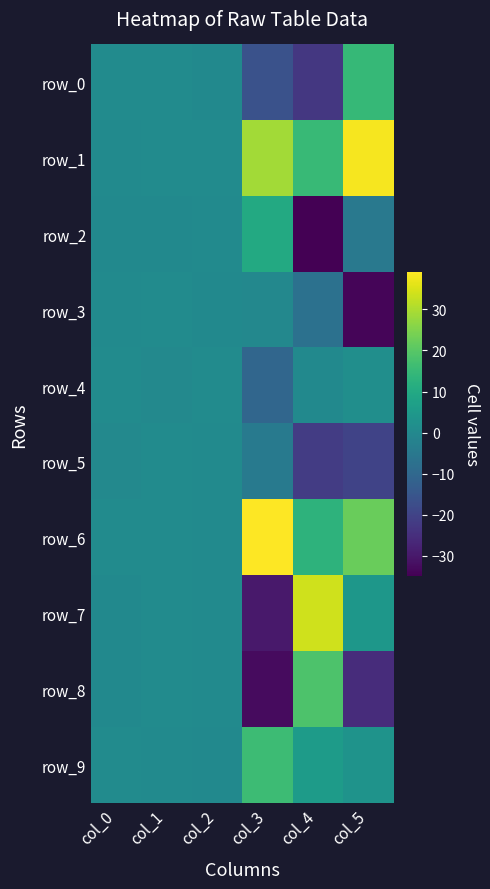

List the labels in order of row_0 value, largest first.

col_5, col_0, col_1, col_2, col_3, col_4